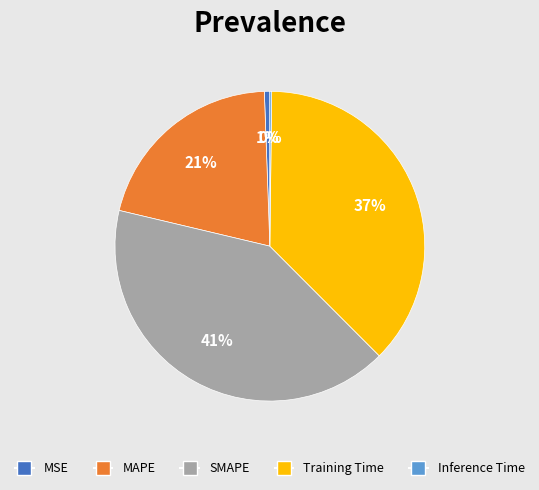

Does MAPE account for over 50% of the chart?

No